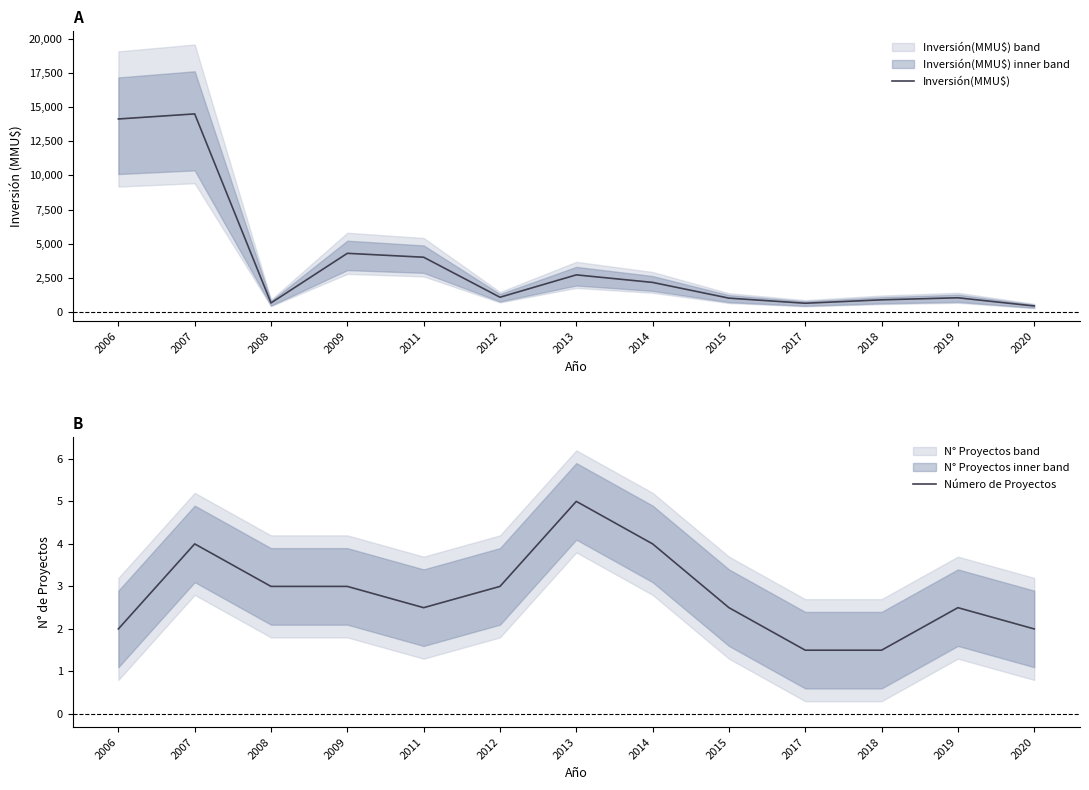

Is it true that Número de Proyectos equals 3.0 at 2009?

True